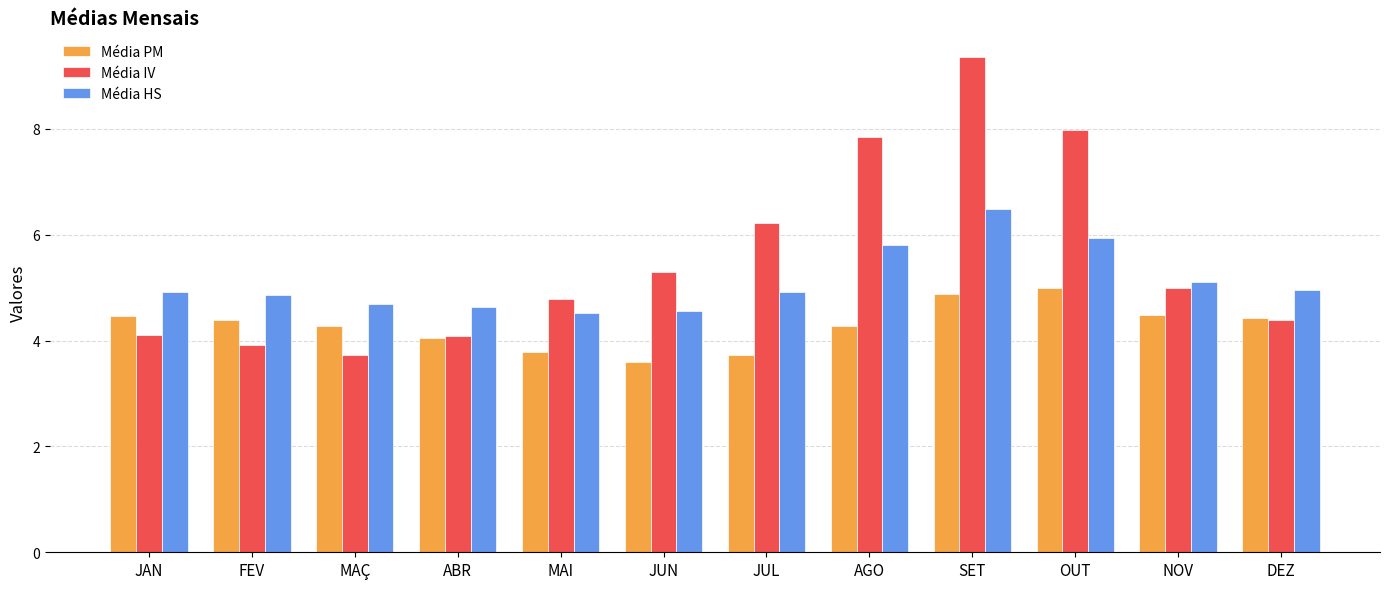

Is the value of Média PM at JUN greater than the value of Média IV at SET?

No